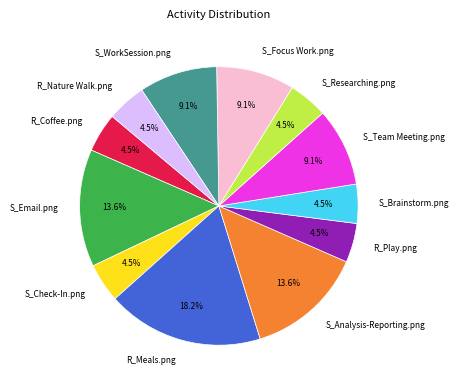

Approximately how many times larger is the value at R_Meals.png compared to S_Check-In.png?

4.0